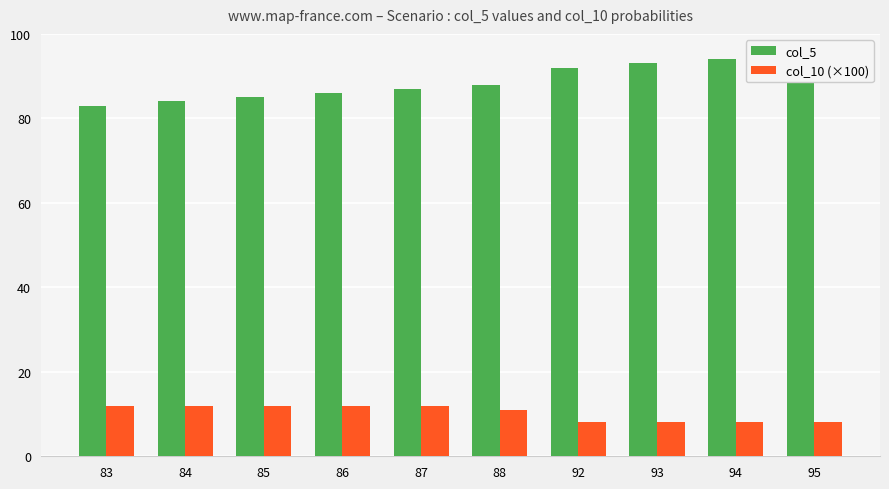

What is the maximum value for col_10 (×100)?

12